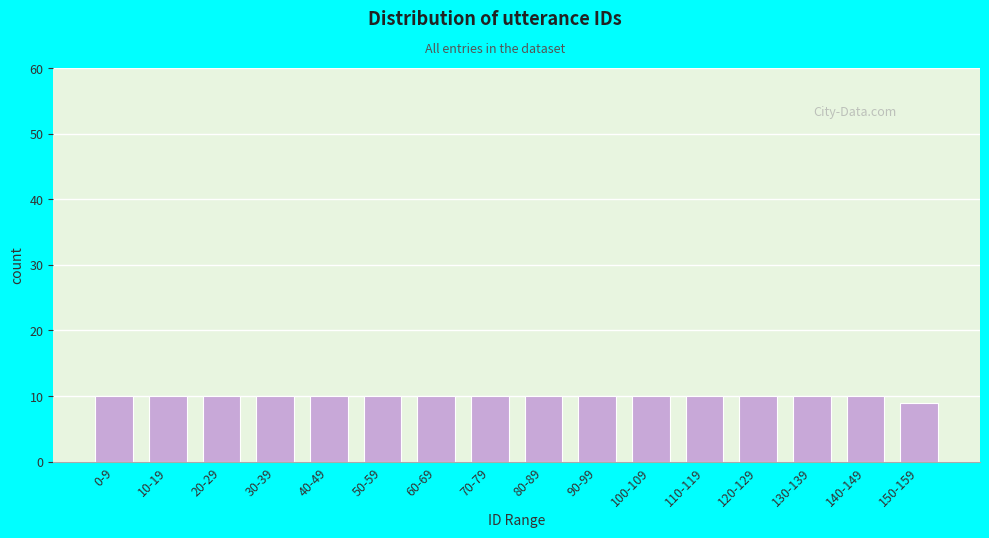

Reading left to right, what are all the values shown in this chart?

0-9=10	10-19=10	20-29=10	30-39=10	40-49=10	50-59=10	60-69=10	70-79=10	80-89=10	90-99=10	100-109=10	110-119=10	120-129=10	130-139=10	140-149=10	150-159=9